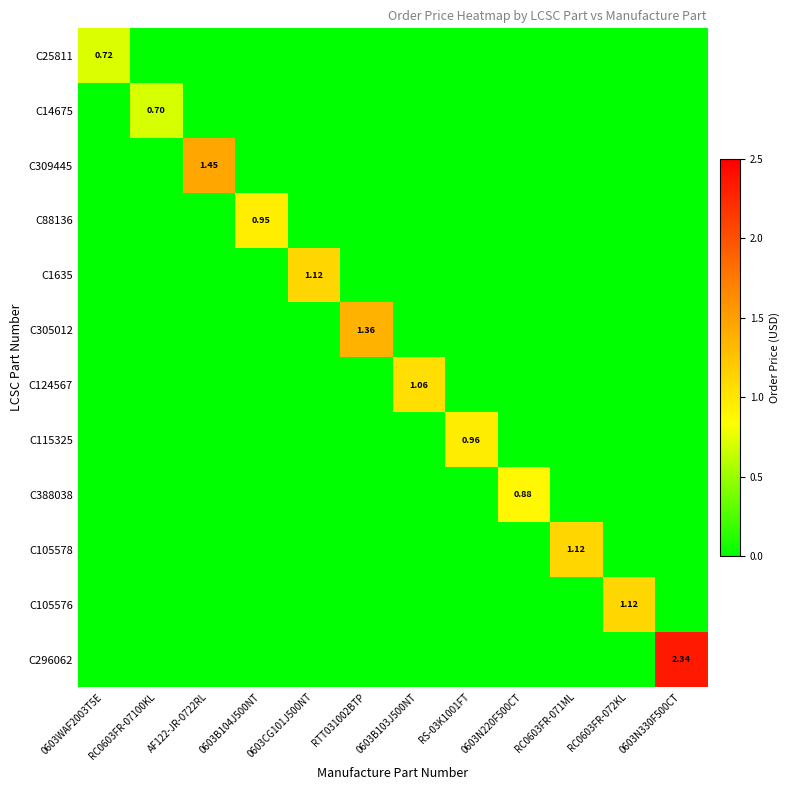

Count the number of data series in this chart.

12